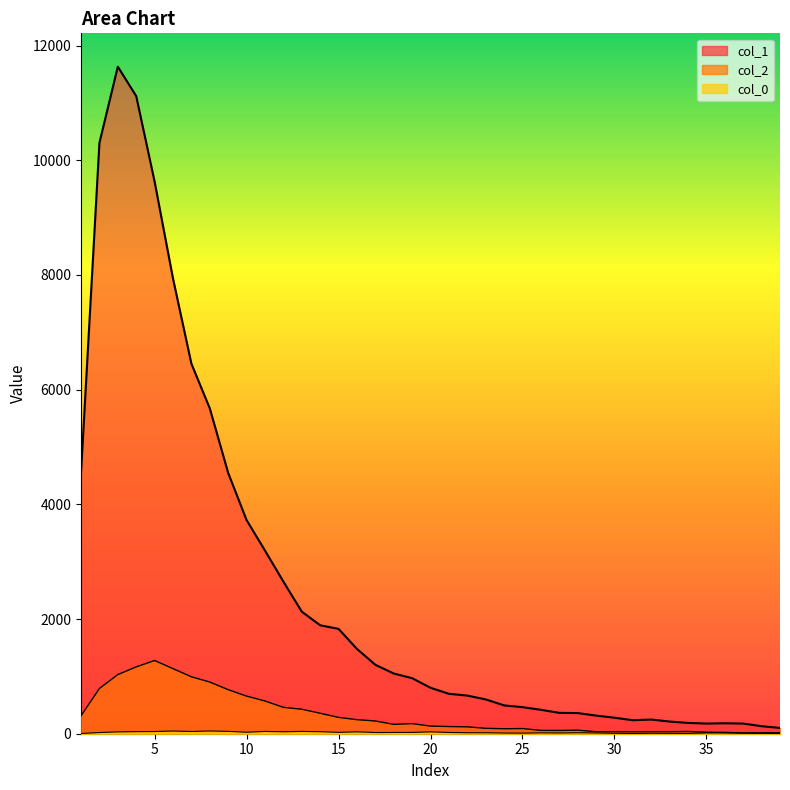

What is the value of the col_1 point at the 38th from the left?

131